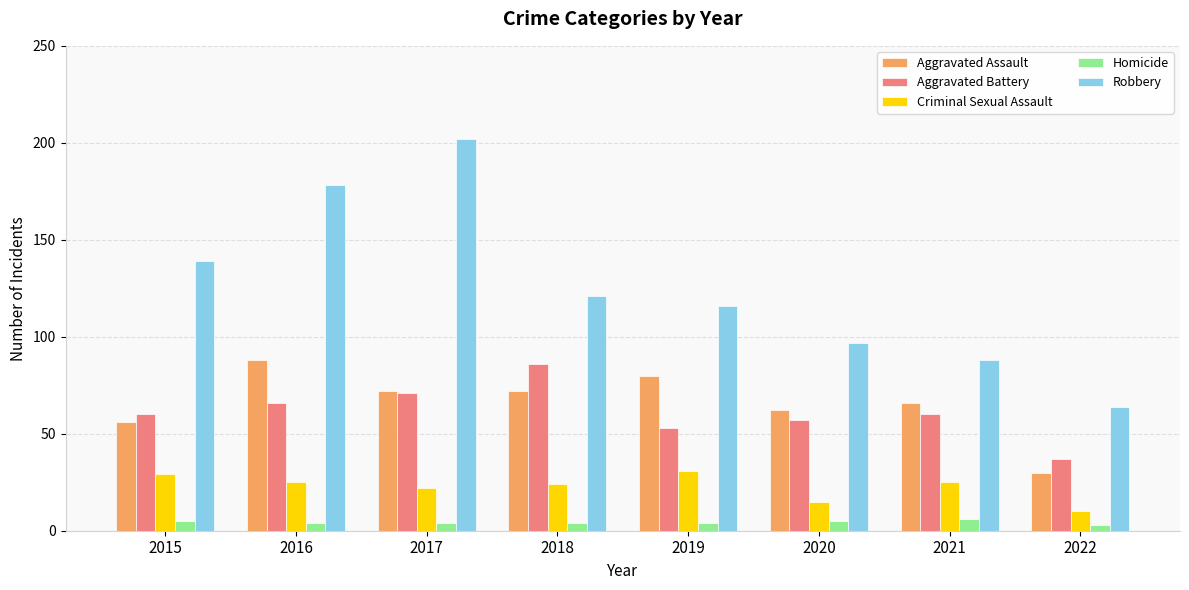

The value of Criminal Sexual Assault at 2016 is 16. True or false?

False